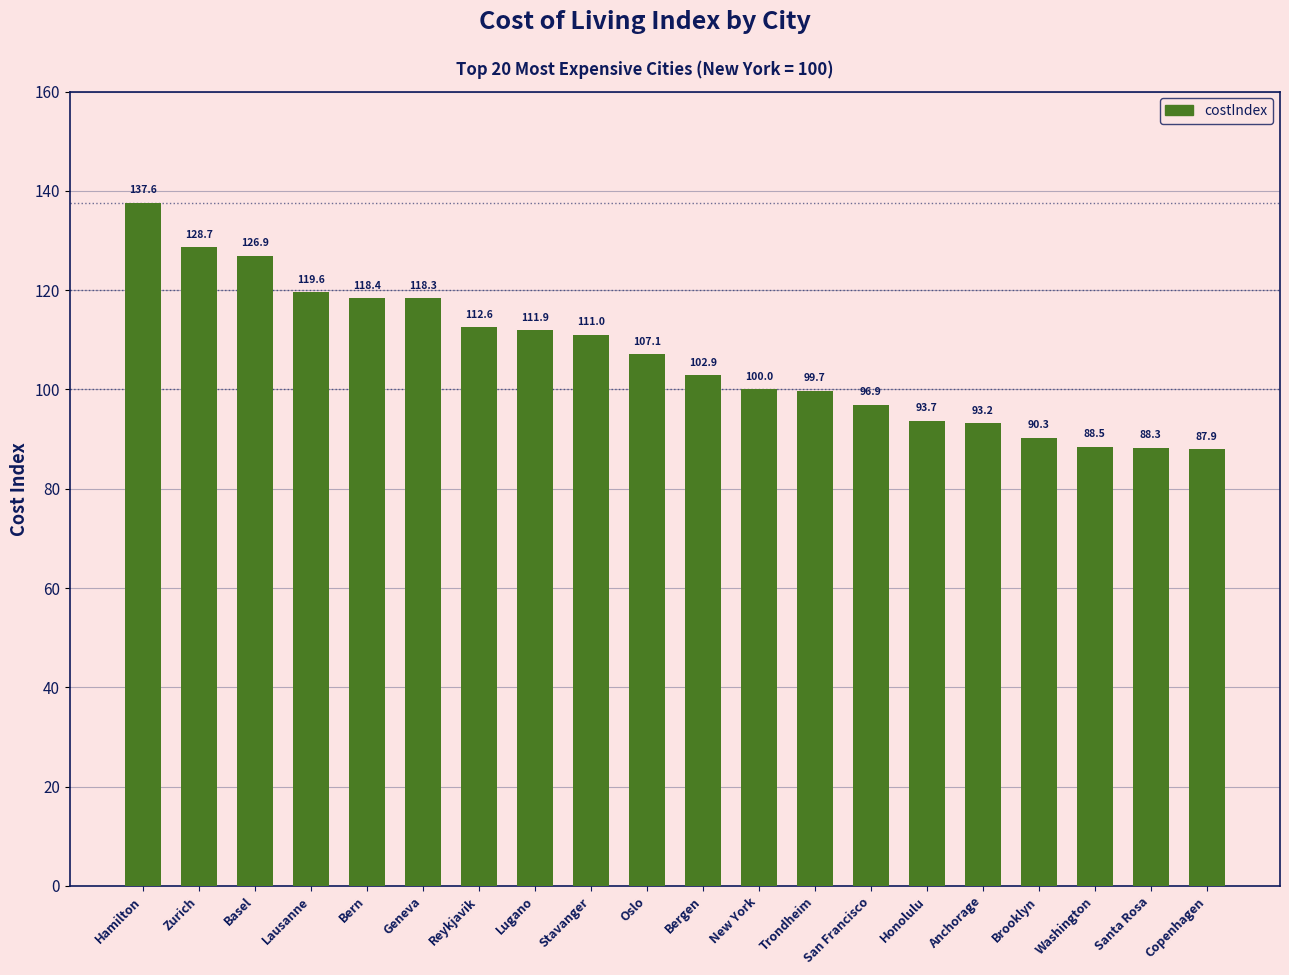

Count the number of values greater than 107.

10